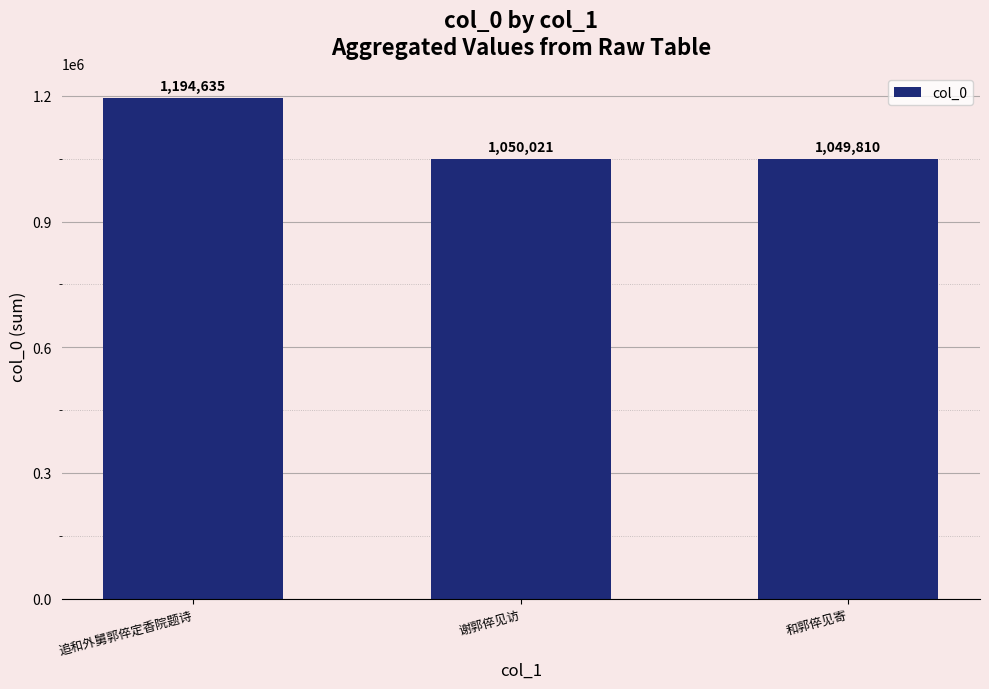

What position from the left is 追和外舅郭倅定香院题诗?

1